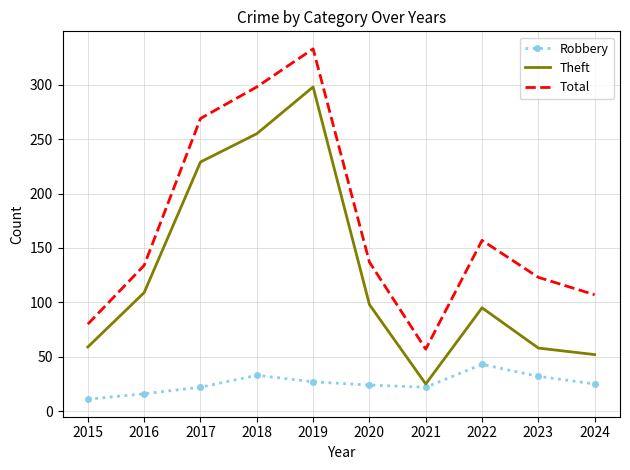

What is the greatest value displayed?

333